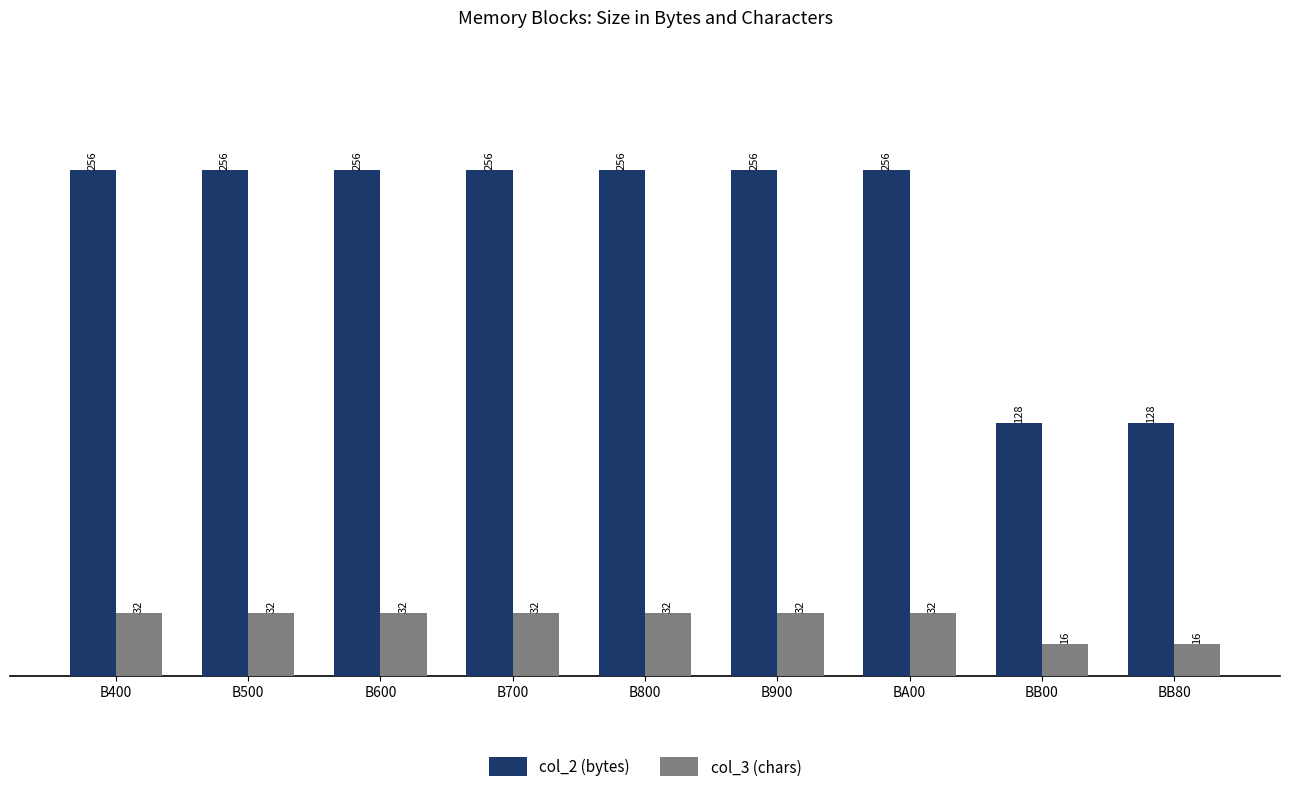

What is the label of the 9th bar from the right?

B400